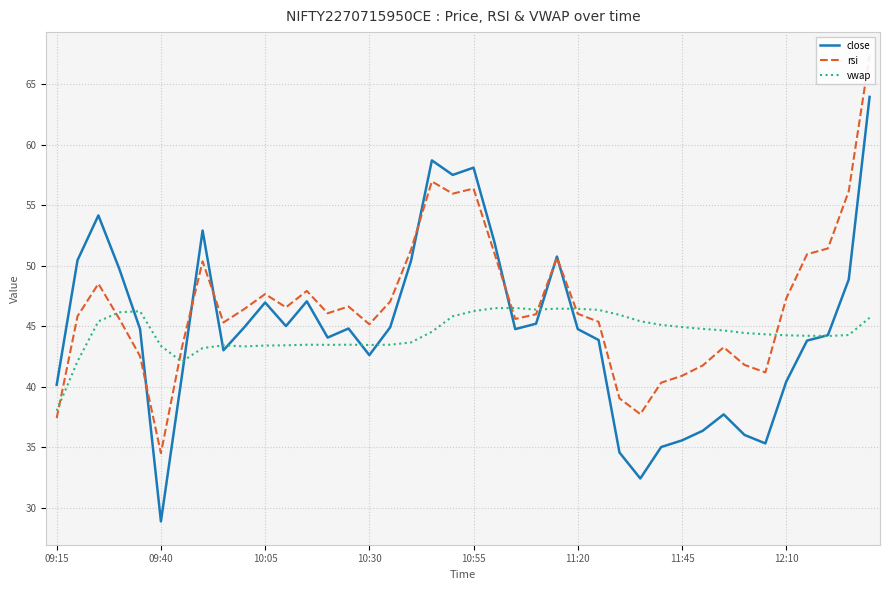

True or false: rsi and close cross at least once.

True